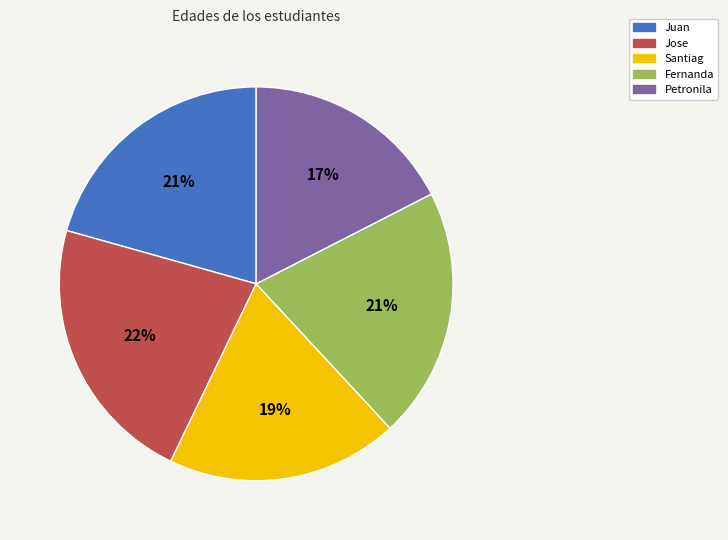

Which category has the biggest portion of the pie?

Jose